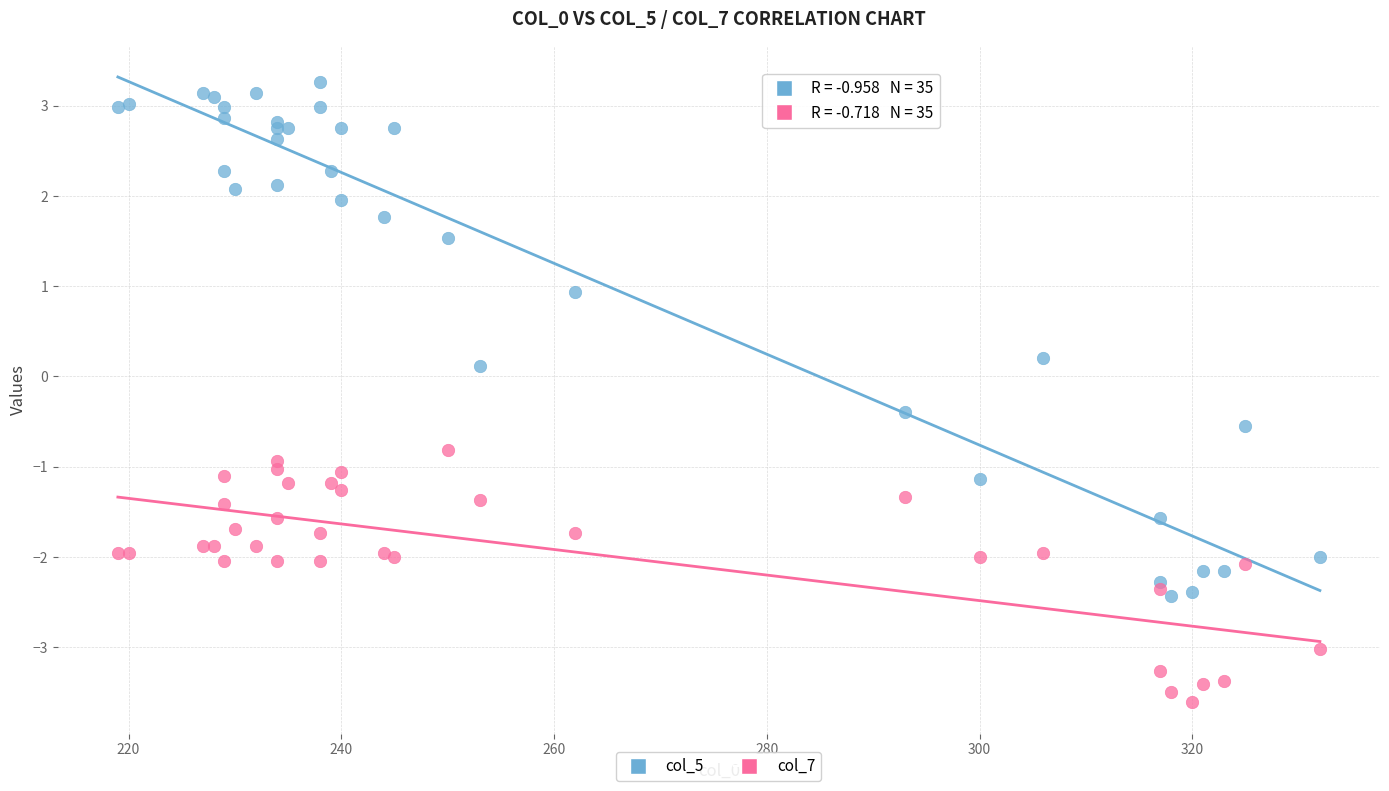

Which series reaches the maximum Y coordinate?

col_5